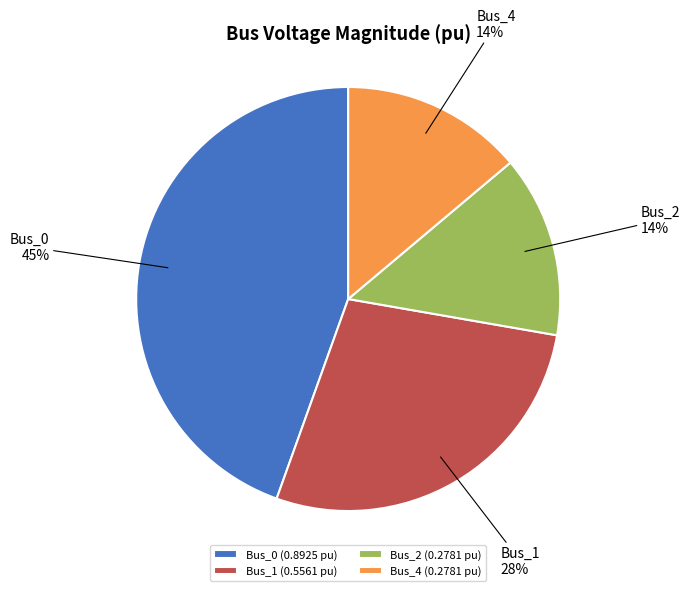

To the nearest percent, what is the difference between the largest and smallest slice percentages?

31%